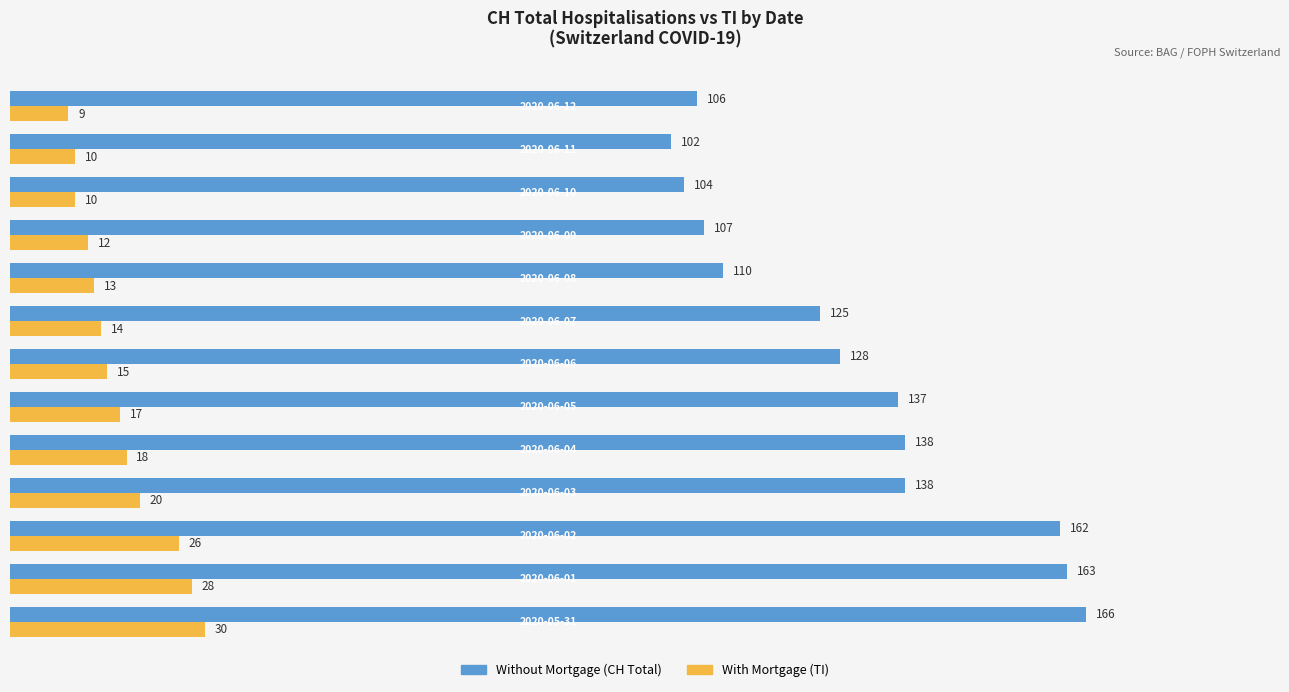

What is the greatest value displayed?

166